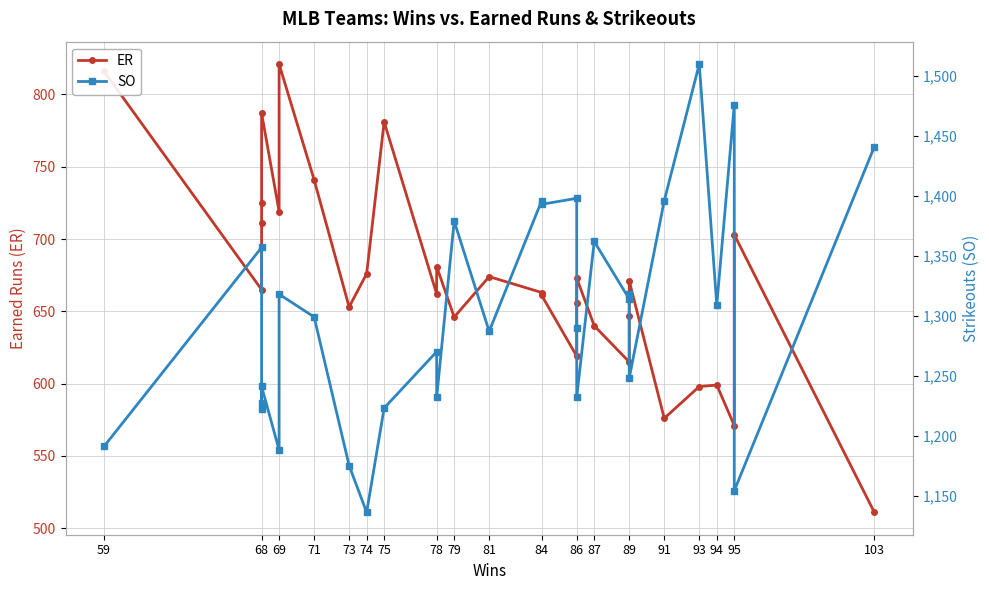

Which series has the largest range (max minus min)?

SO